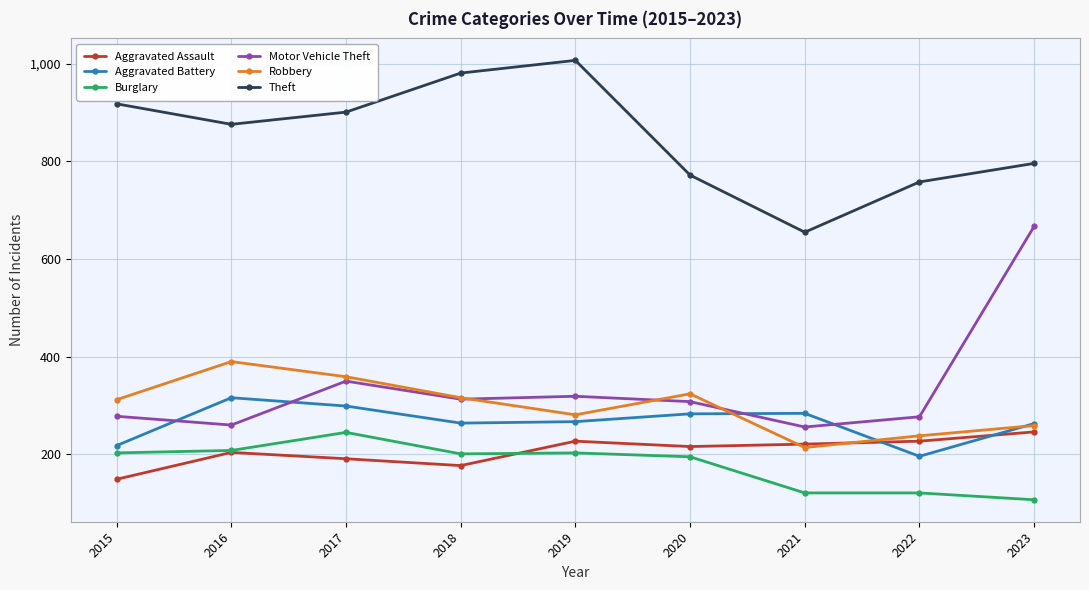

True or false: Motor Vehicle Theft and Theft cross at least once.

False